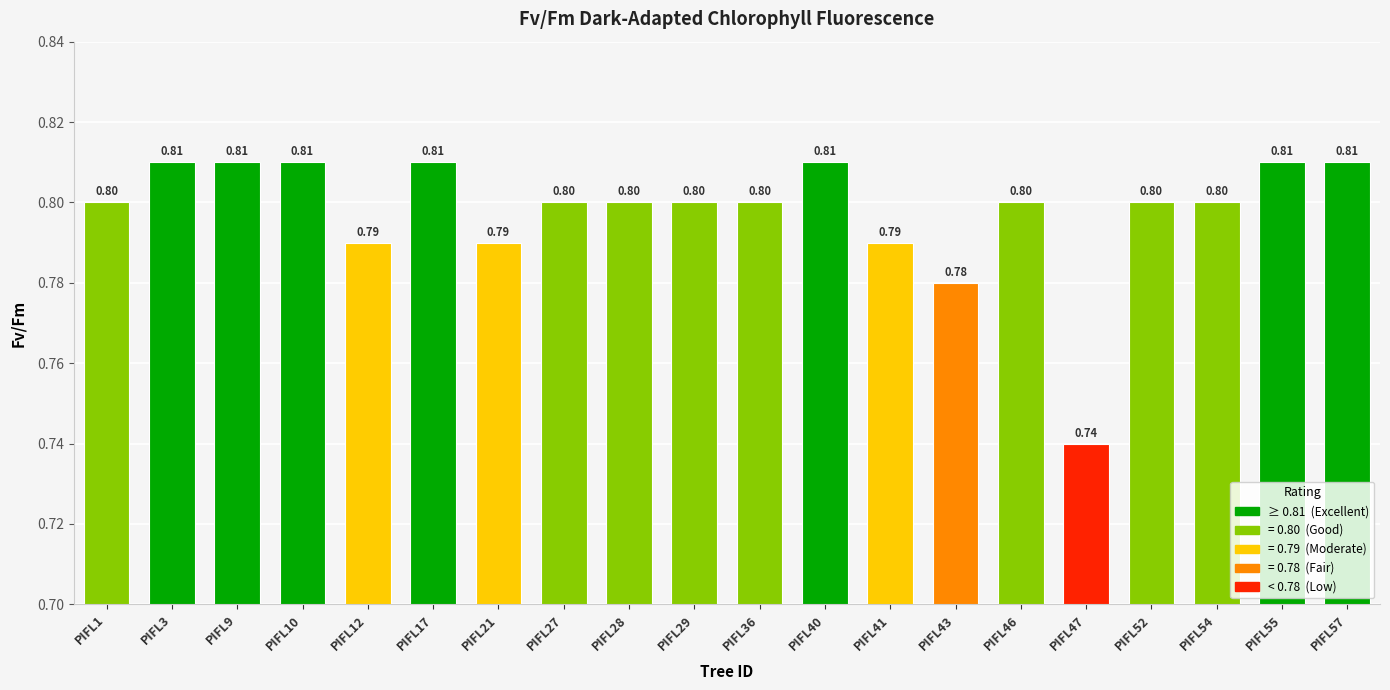

Where is the data nearest to the value 0?

PIFL47